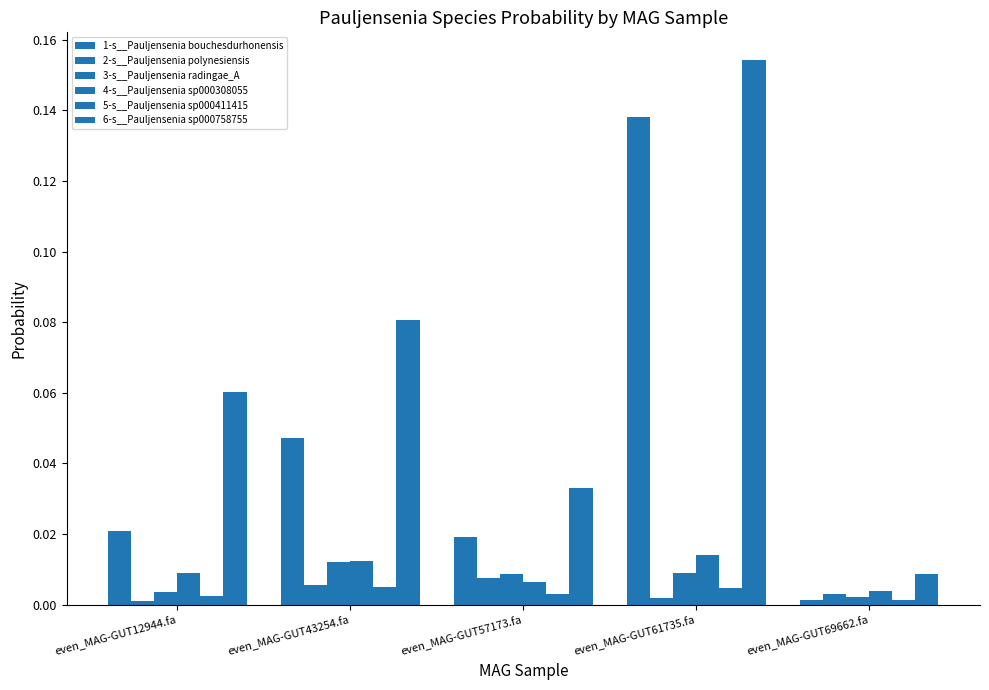

What is the label of the 3rd bar from the left?

even_MAG-GUT57173.fa